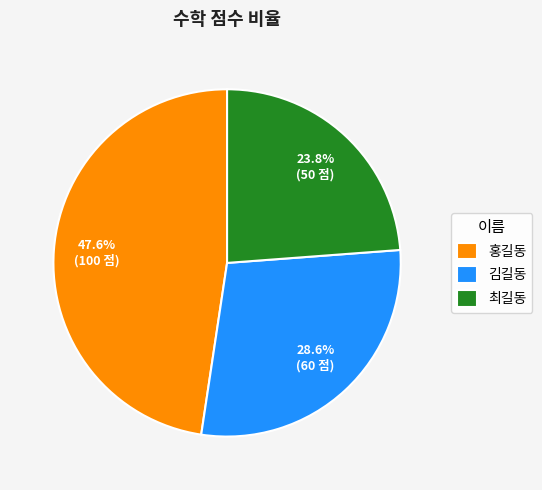

To the nearest percent, what percentage of the pie is 홍길동?

48%